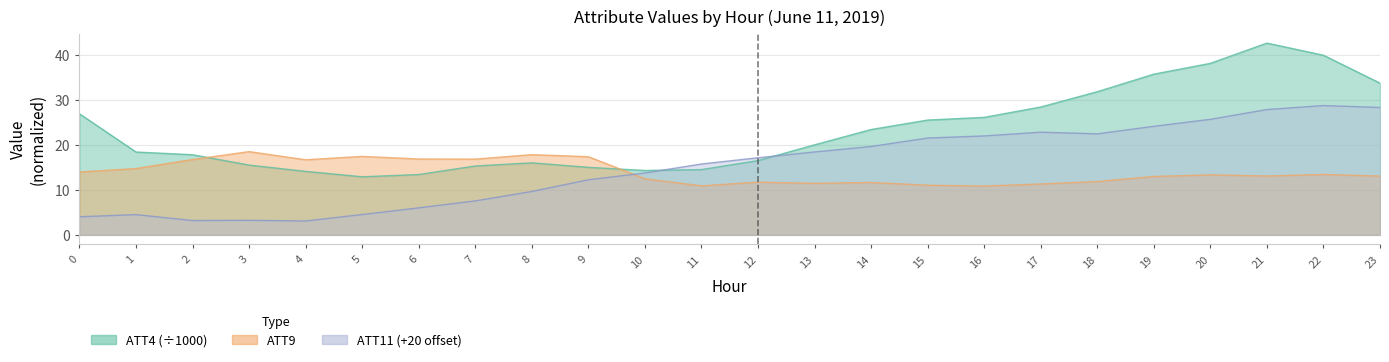

What is the average value of the ATT9 series?

14.0